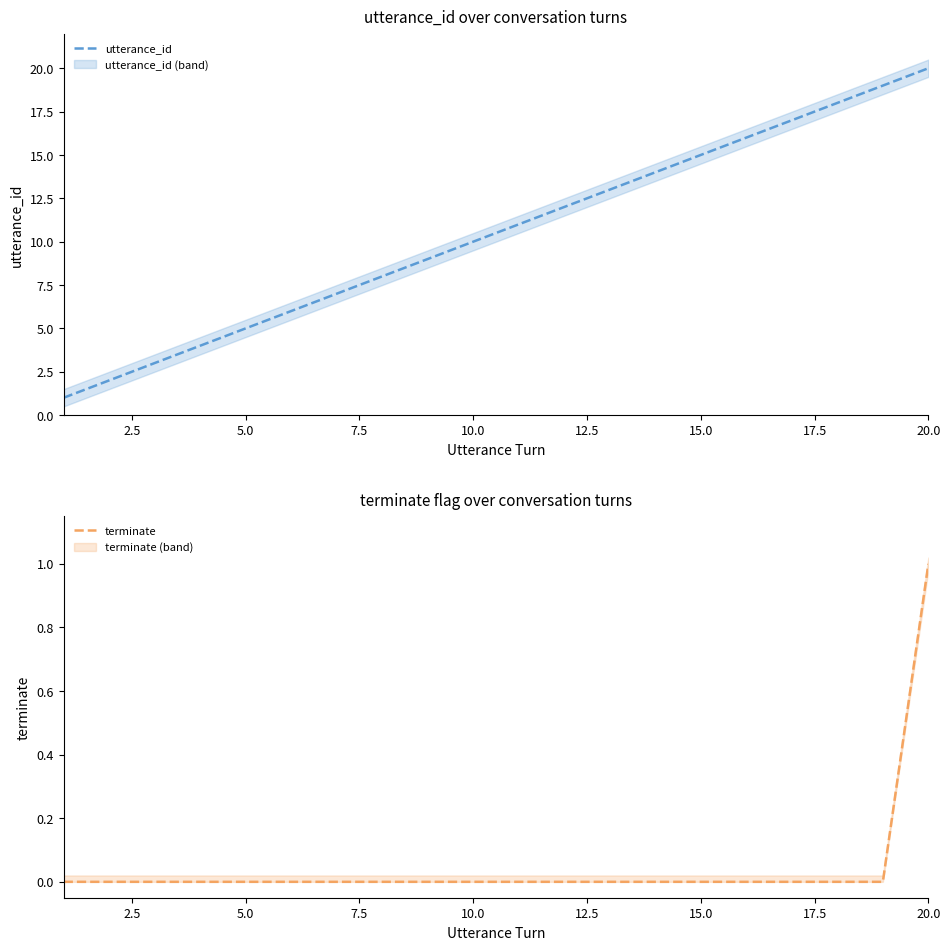

What is the maximum value shown in the chart?

20